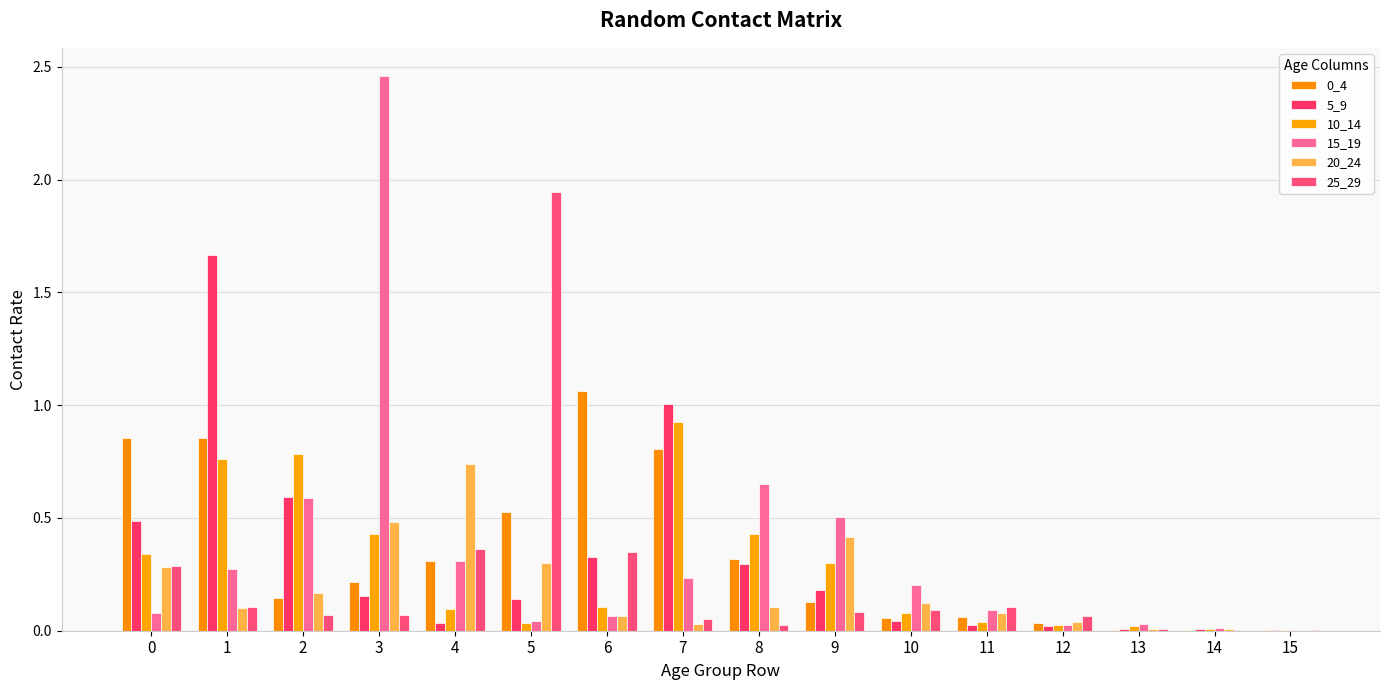

What value does the 25_29 series have at 7?

0.1